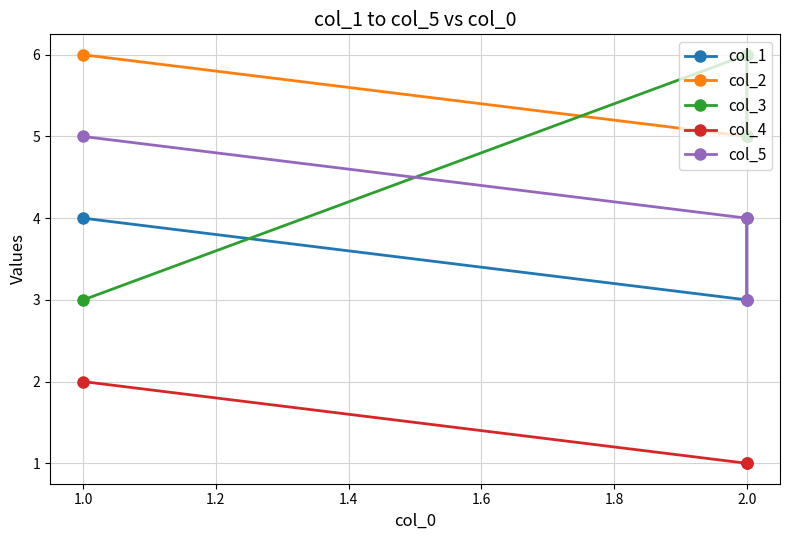

What is the total value across all series at 1.0?

20